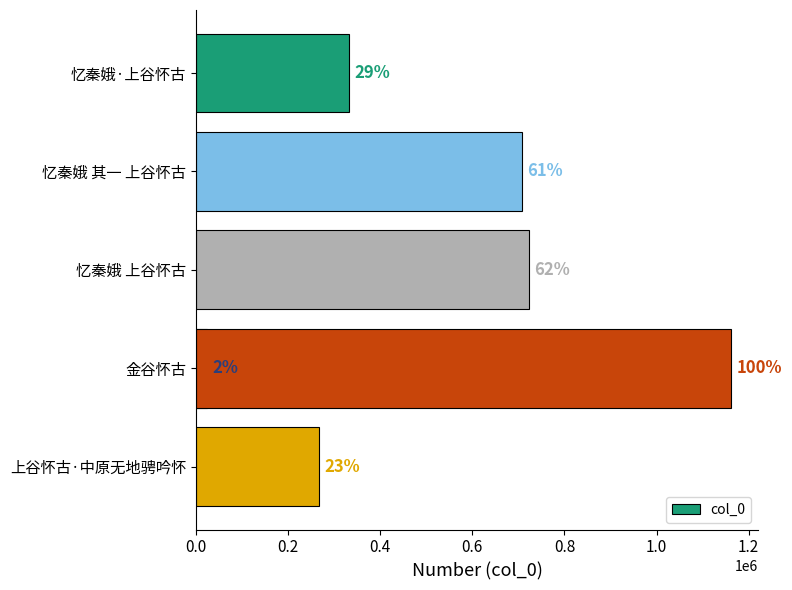

Does the chart contain any negative values?

No